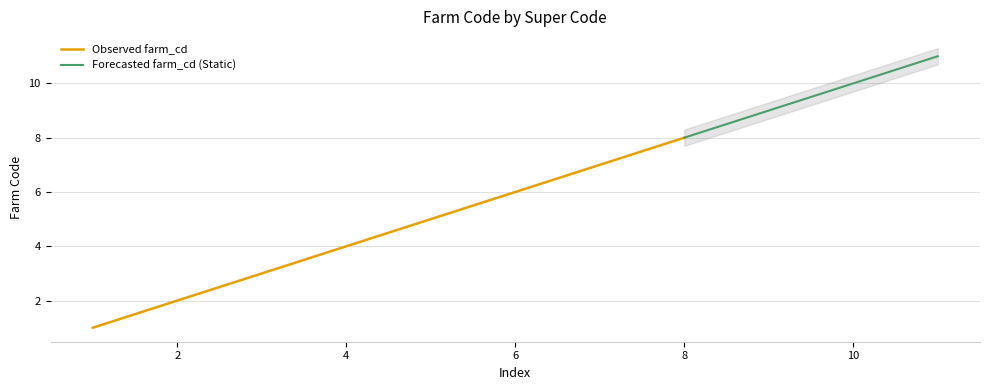

Is it true that the value at 1 is 5?

False